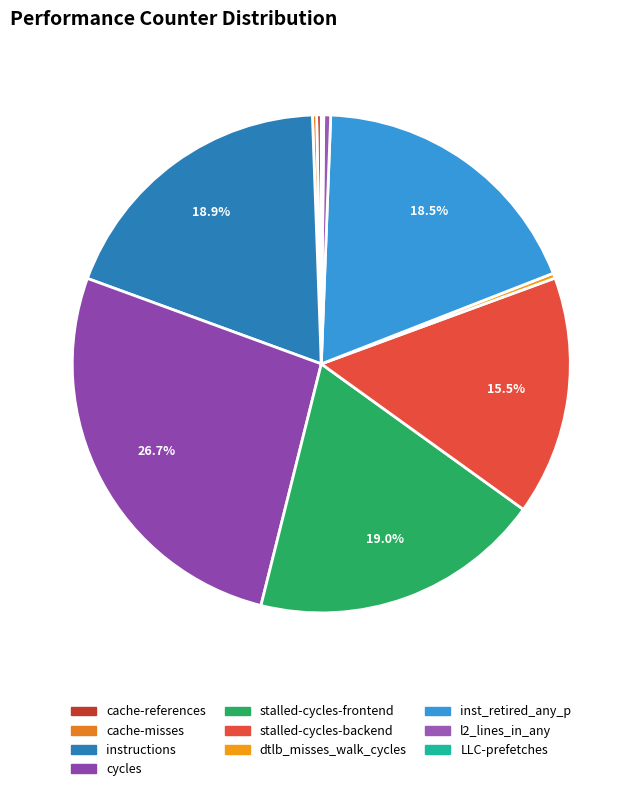

Which slice is the largest?

cycles